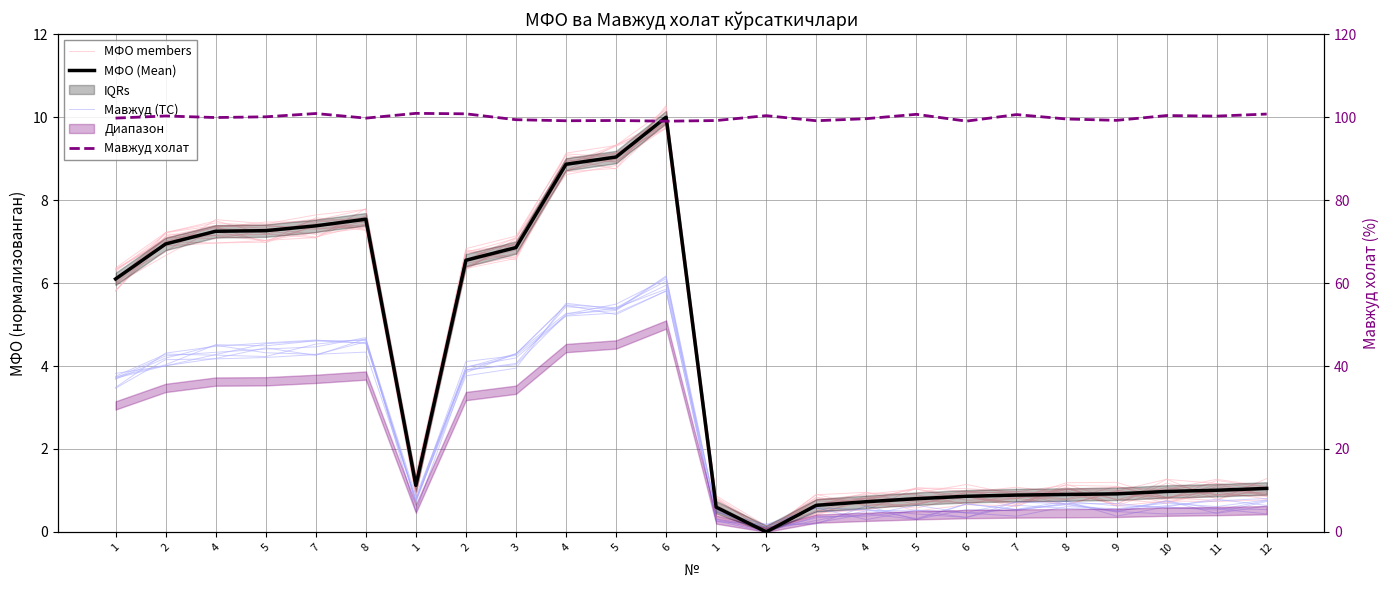

At which category is the sum across all series the highest?

6